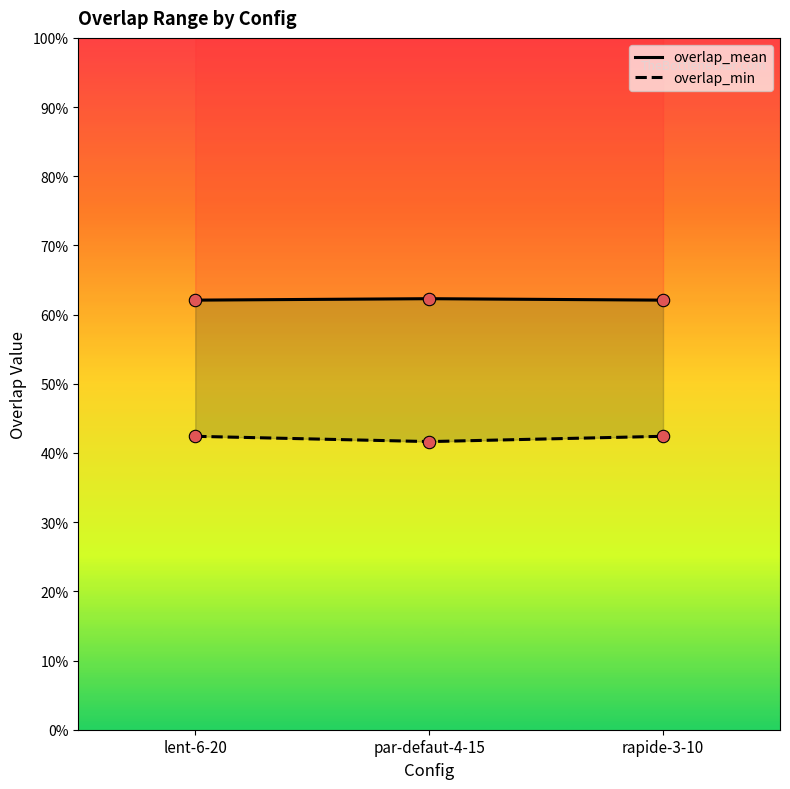

At how many categories does at least one series exceed 0?

3